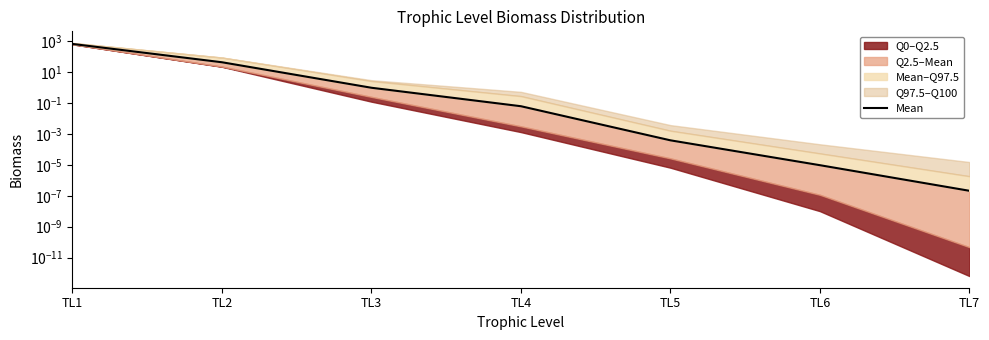

Rank the categories by value from highest to lowest.

TL1, TL2, TL3, TL4, TL5, TL6, TL7